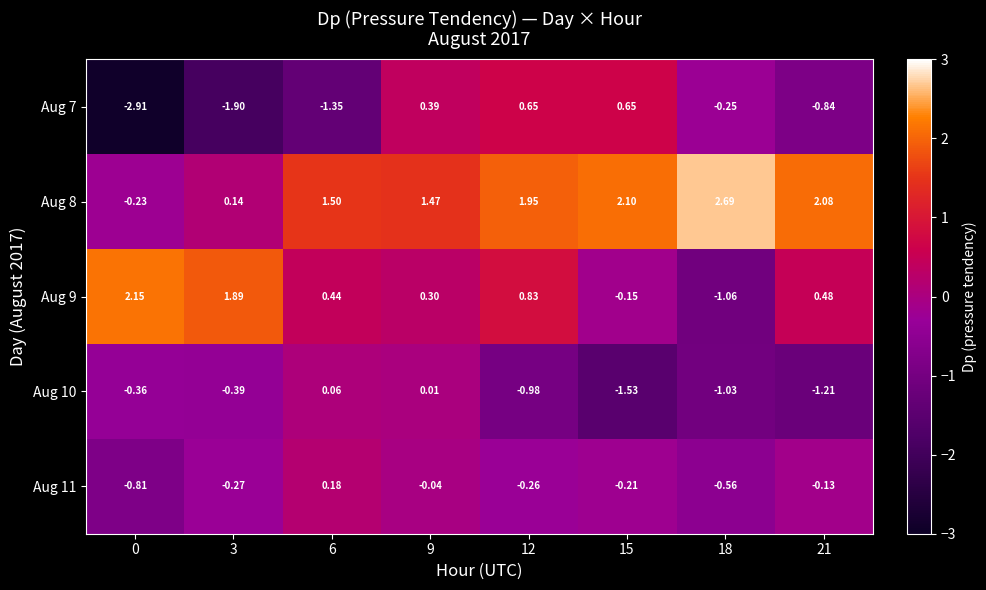

Count the number of data series in this chart.

5